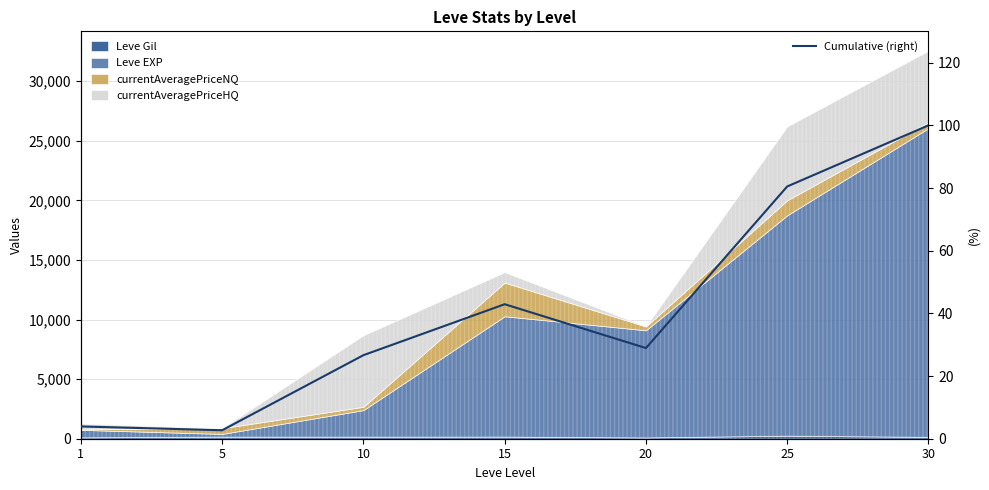

Count the number of values greater than 28.

4